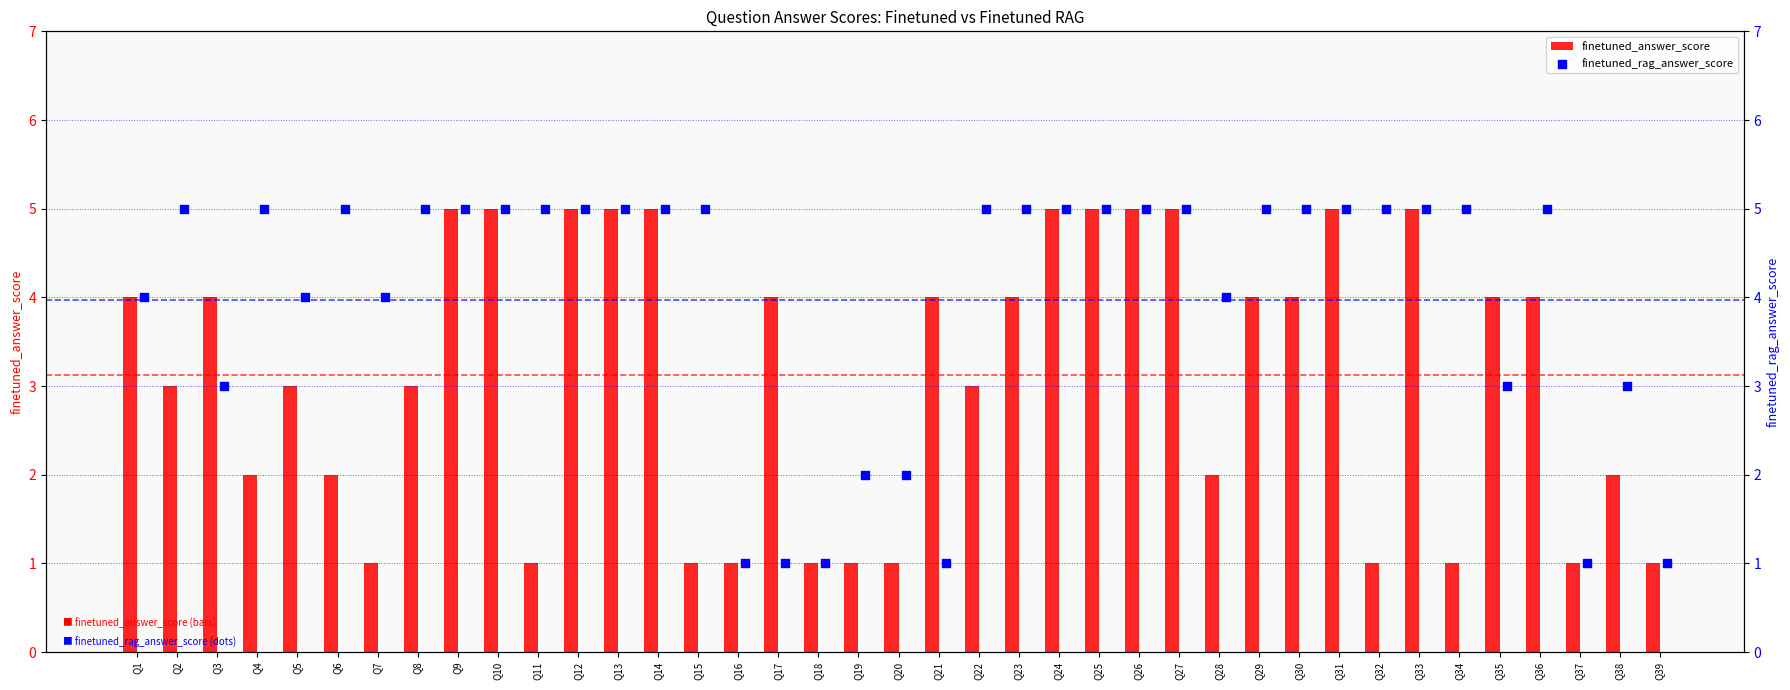

The value of finetuned_answer_score at Q20 is 1. True or false?

True